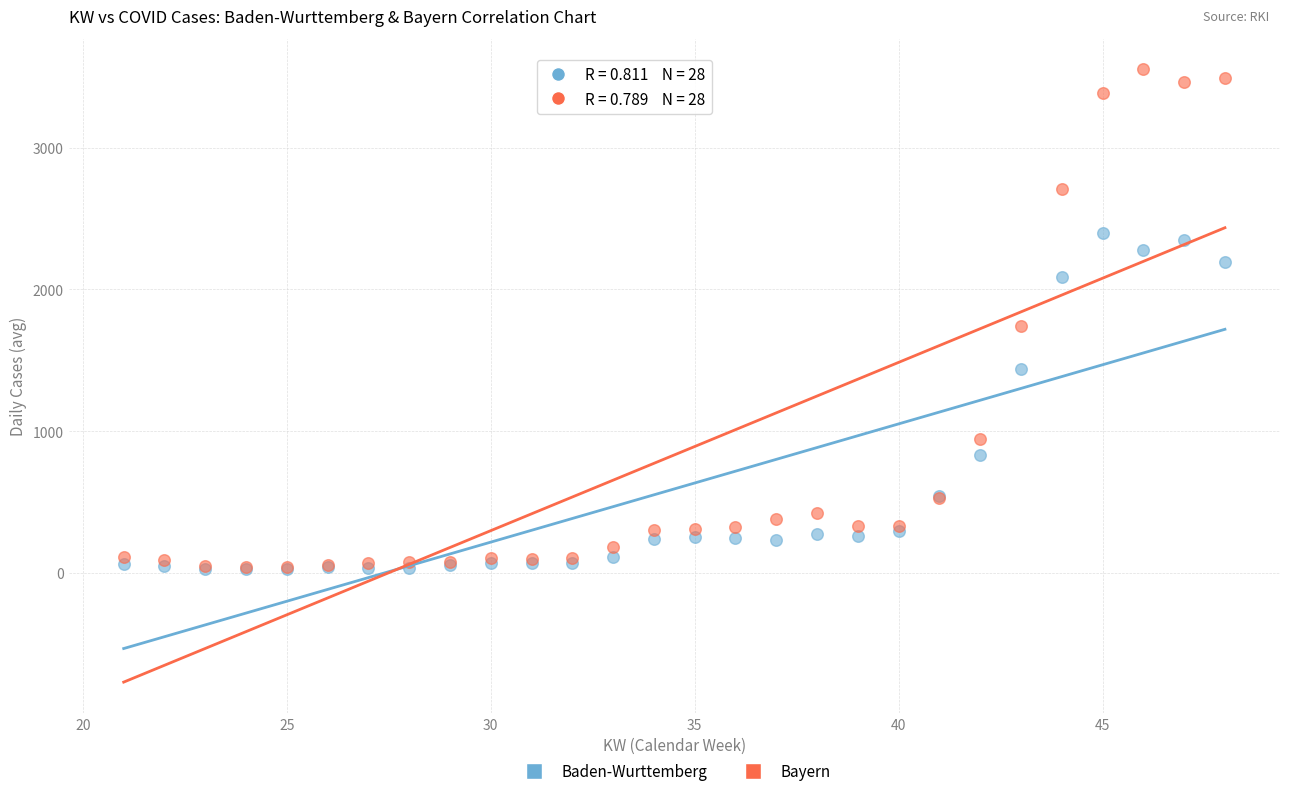

In the Bayern series, what Y value is closest to 1796?

1743.0